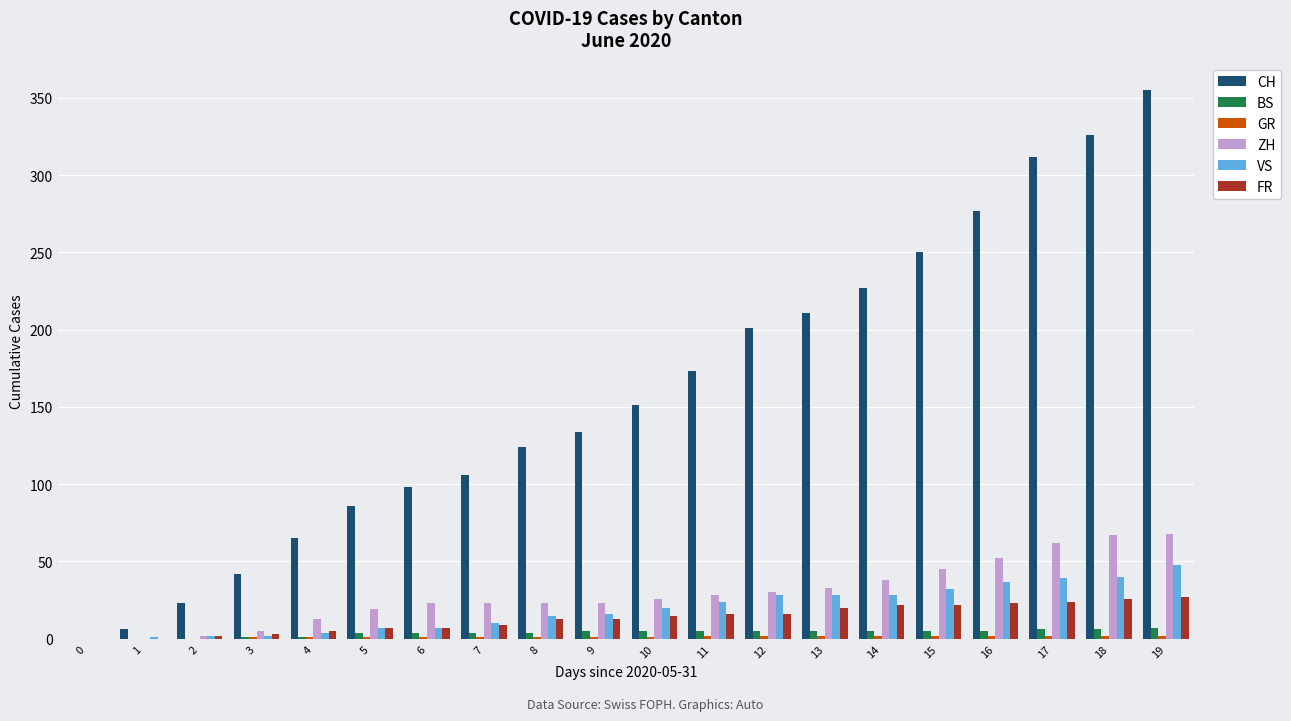

Is it true that FR equals 26 at 18?

True